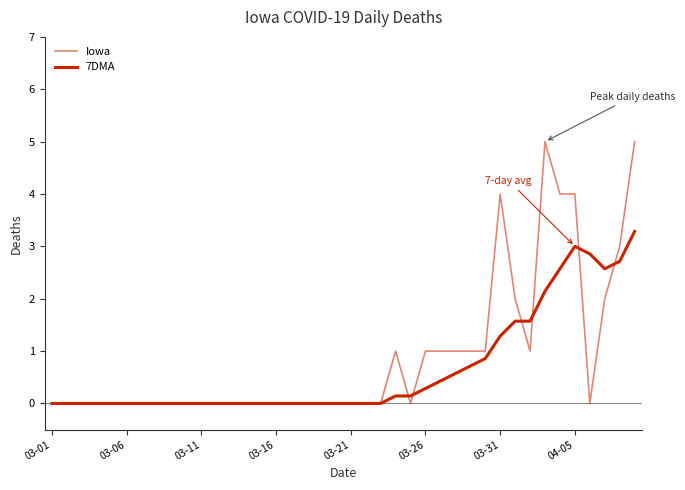

How many lines are shown in the chart?

2